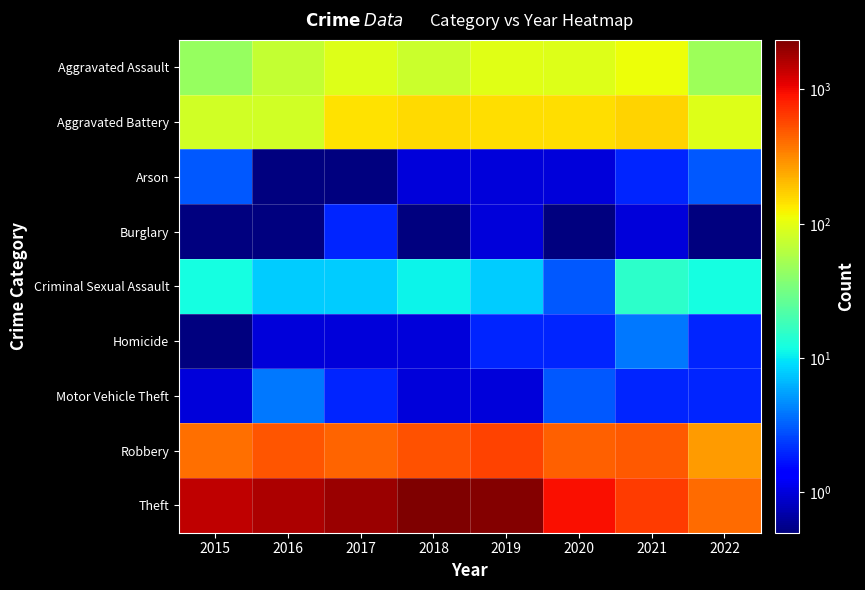

Reading left to right, transcribe all the data shown in this chart.

Aggravated Assault: 2015=46.0	2016=71.0	2017=95.0	2018=77.0	2019=98.0	2020=94.0	2021=110.0	2022=49.0
Aggravated Battery: 2015=82.0	2016=82.0	2017=142.0	2018=152.0	2019=148.0	2020=150.0	2021=163.0	2022=93.0
Arson: 2015=3.0	2016=0.1	2017=0.1	2018=1.0	2019=1.0	2020=1.0	2021=2.0	2022=3.0
Burglary: 2015=0.1	2016=0.1	2017=2.0	2018=0.1	2019=1.0	2020=0.1	2021=1.0	2022=0.1
Criminal Sexual Assault: 2015=12.0	2016=8.0	2017=8.0	2018=11.0	2019=8.0	2020=3.0	2021=15.0	2022=12.0
Homicide: 2015=0.1	2016=1.0	2017=1.0	2018=1.0	2019=2.0	2020=2.0	2021=4.0	2022=2.0
Motor Vehicle Theft: 2015=1.0	2016=4.0	2017=2.0	2018=1.0	2019=1.0	2020=3.0	2021=2.0	2022=2.0
Robbery: 2015=395.0	2016=510.0	2017=446.0	2018=519.0	2019=591.0	2020=450.0	2021=484.0	2022=271.0
Theft: 2015=1429.0	2016=1676.0	2017=1896.0	2018=2341.0	2019=2230.0	2020=930.0	2021=642.0	2022=412.0